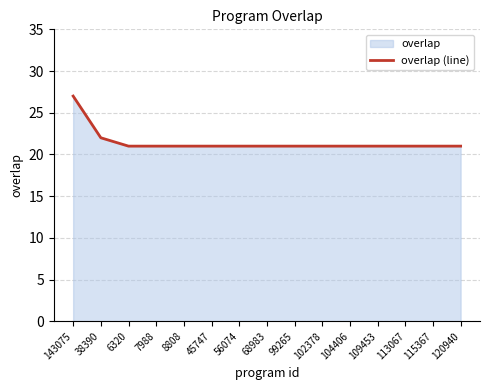

The chart shows a value of 21 at 68983. True or false?

True